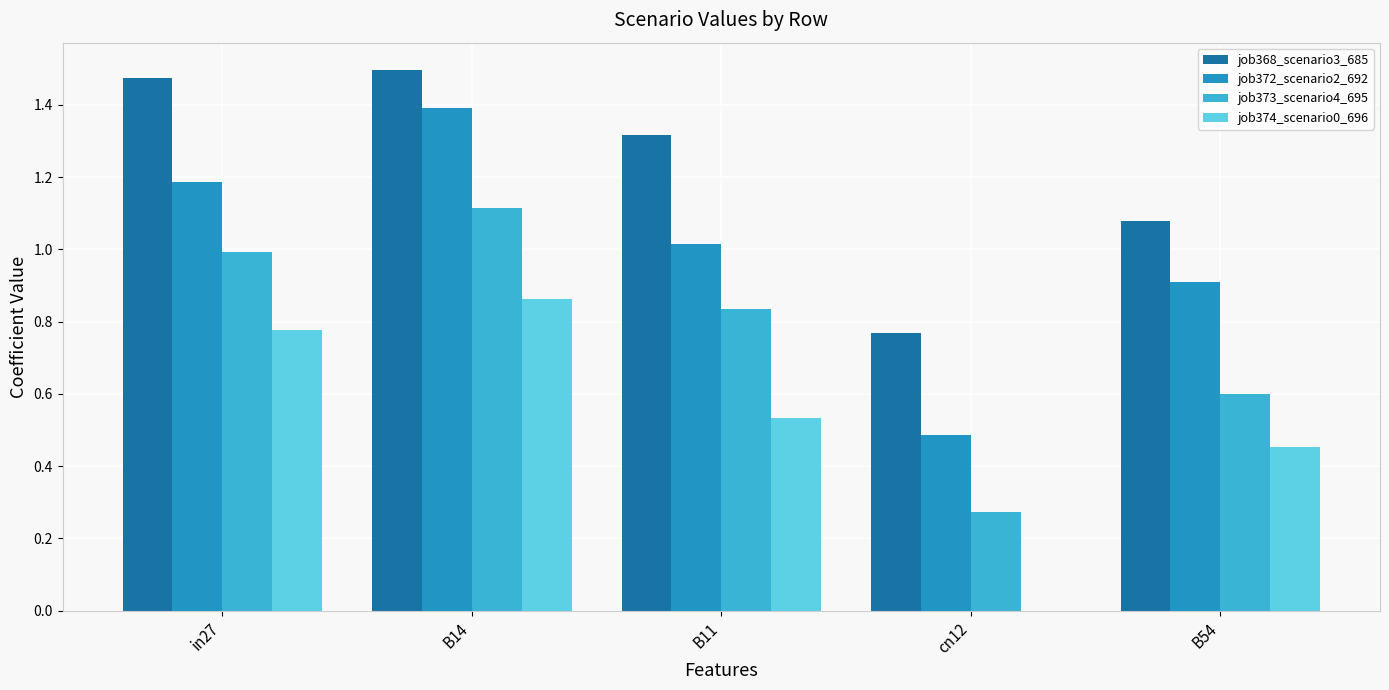

What is the sum of all job374_scenario0_696 values?

2.6